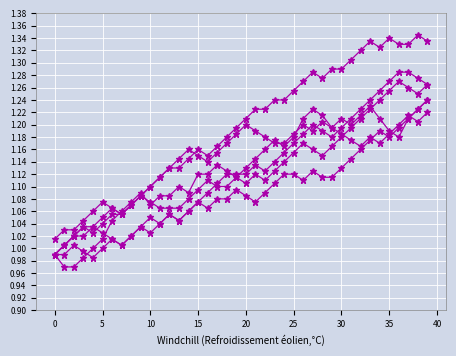

Does the chart have visible grid lines?

Yes